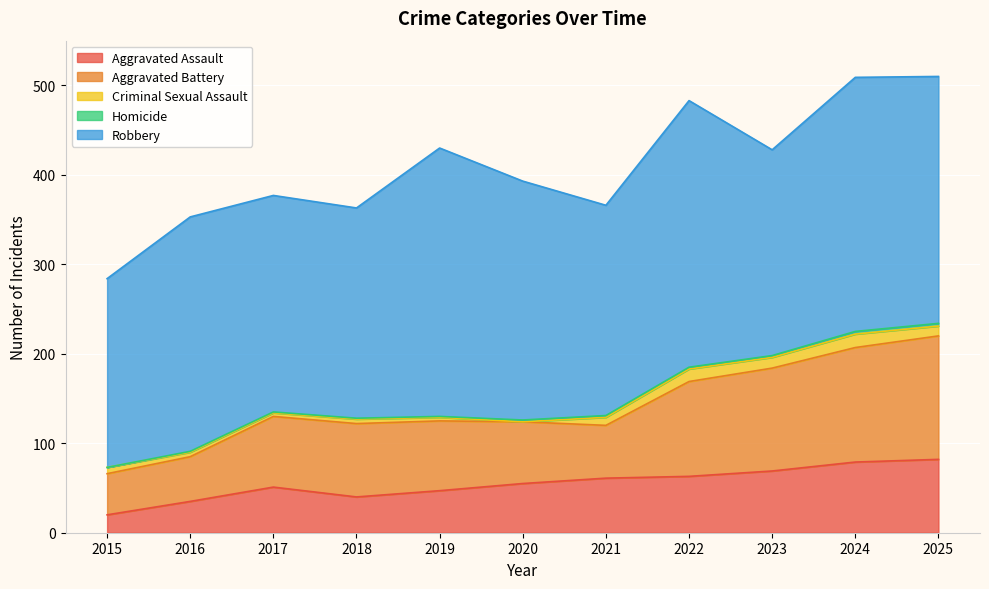

Which has a higher value, 2019 or 2023?

2023